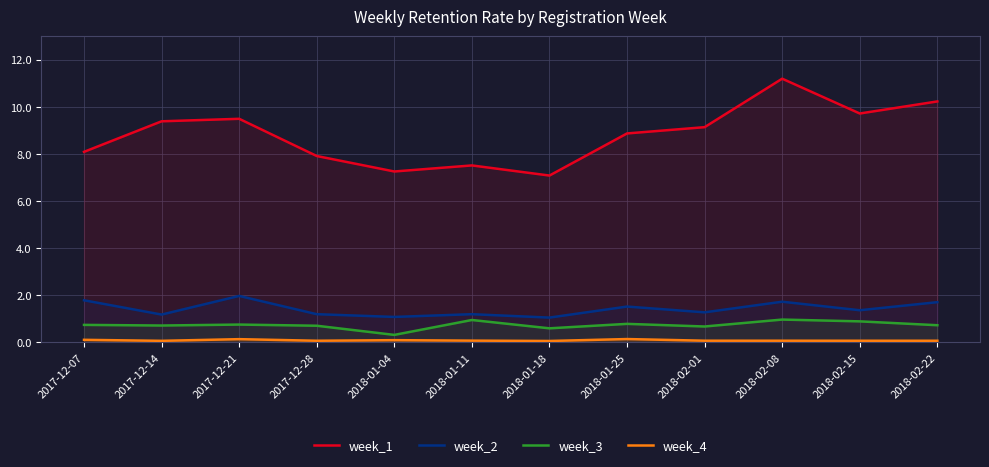

Which label corresponds to the smallest value in the chart?

2018-01-18